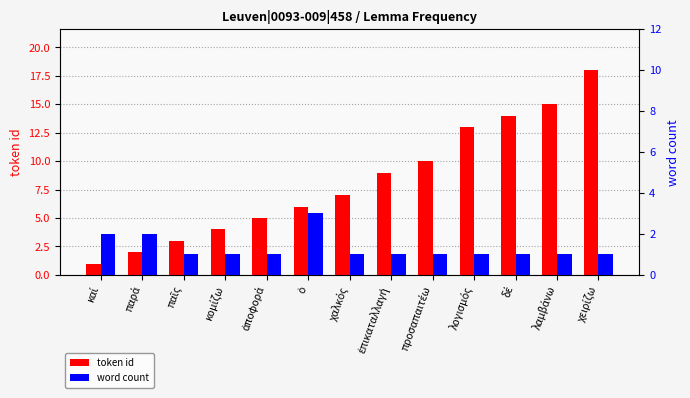

What is the smallest value displayed?

1